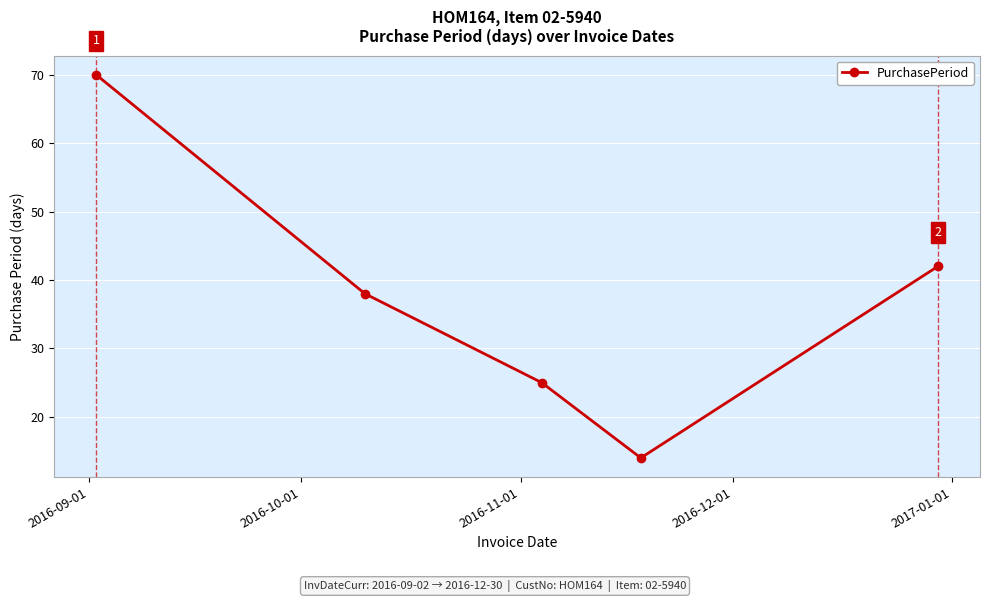

Reading left to right, list all the values displayed in this chart.

70	38	25	14	42